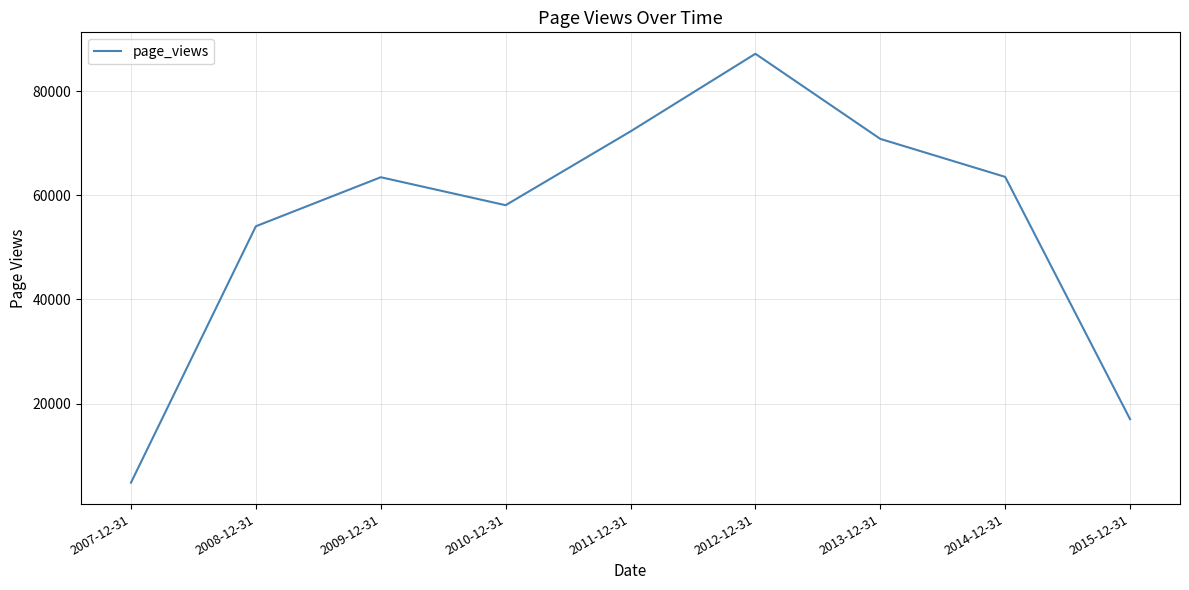

What position from the right is 2010-12-31?

6